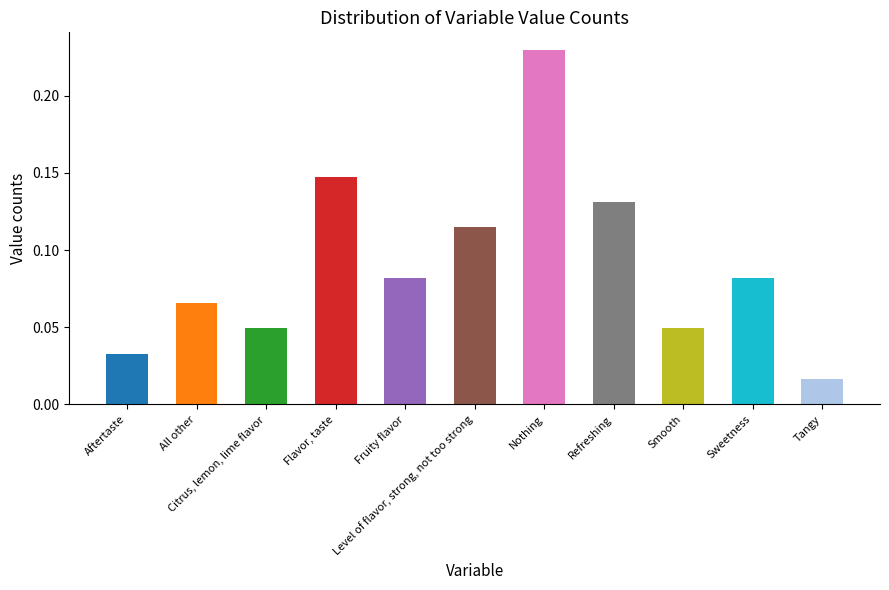

What is the sum of all values?

1.0